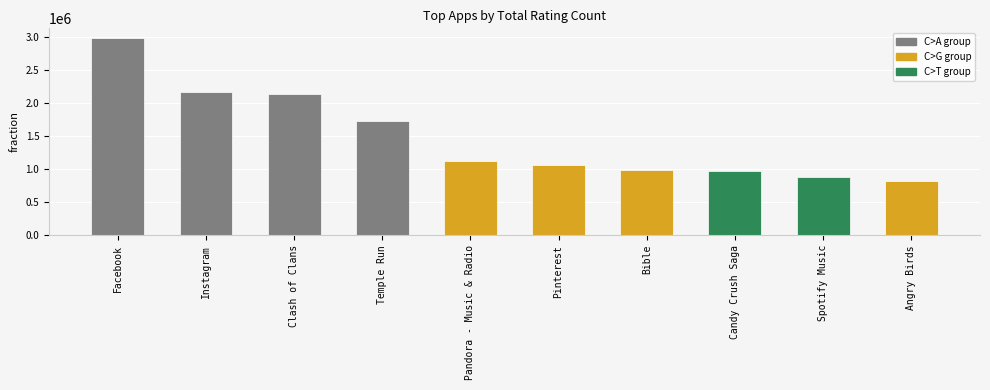

Does the chart contain stacked bars?

No